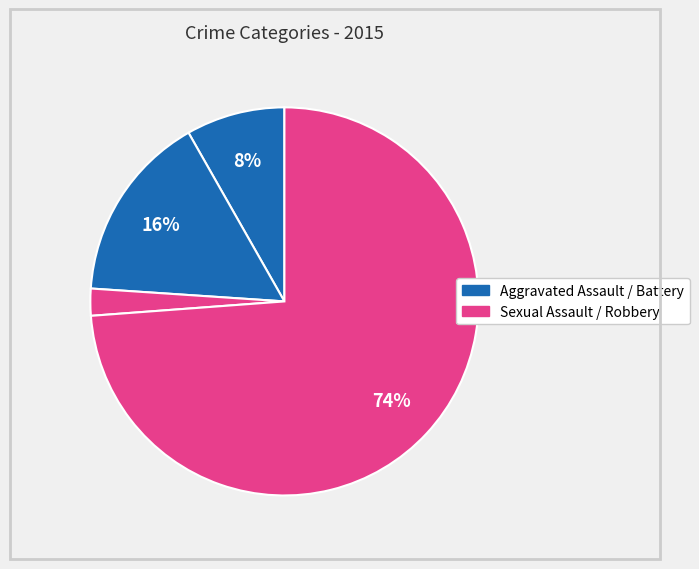

To the nearest percent, what is the difference between the largest and smallest slice percentages?

72%